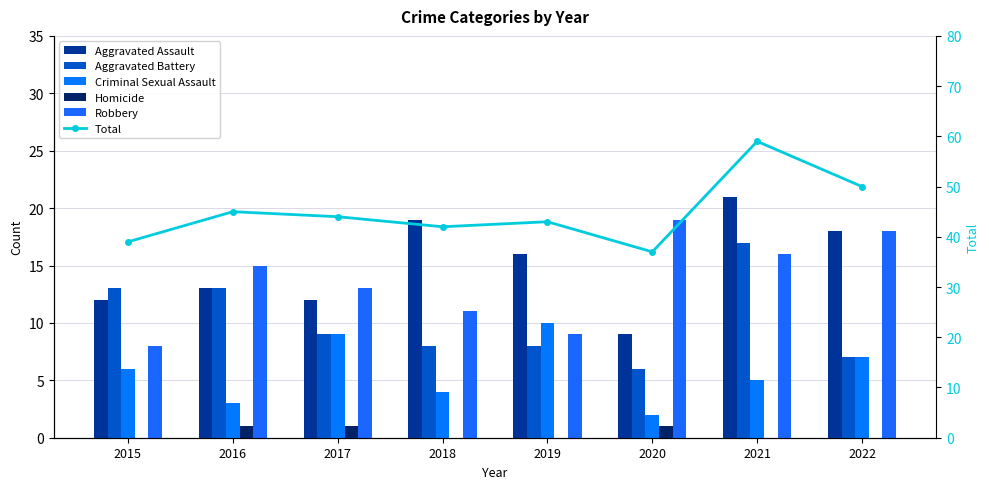

At which label does Criminal Sexual Assault reach its peak?

2019